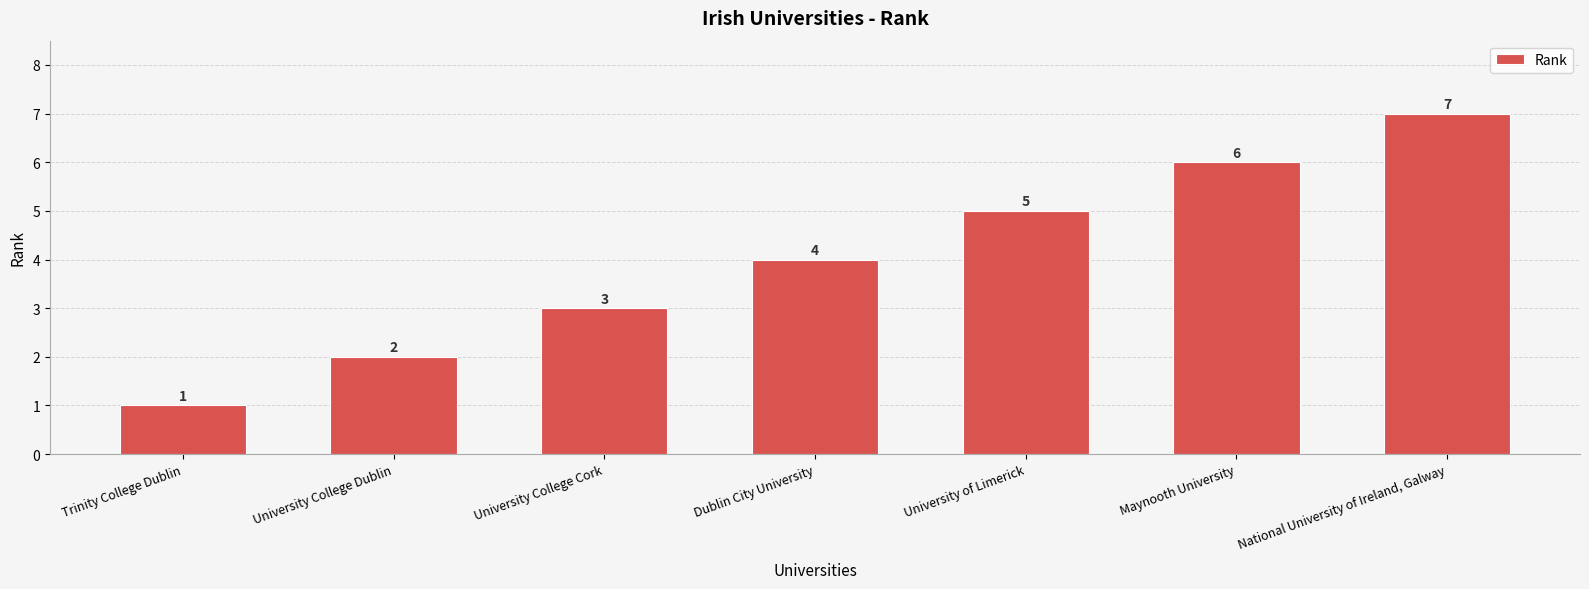

Between University of Limerick and University College Dublin, which is larger?

University of Limerick